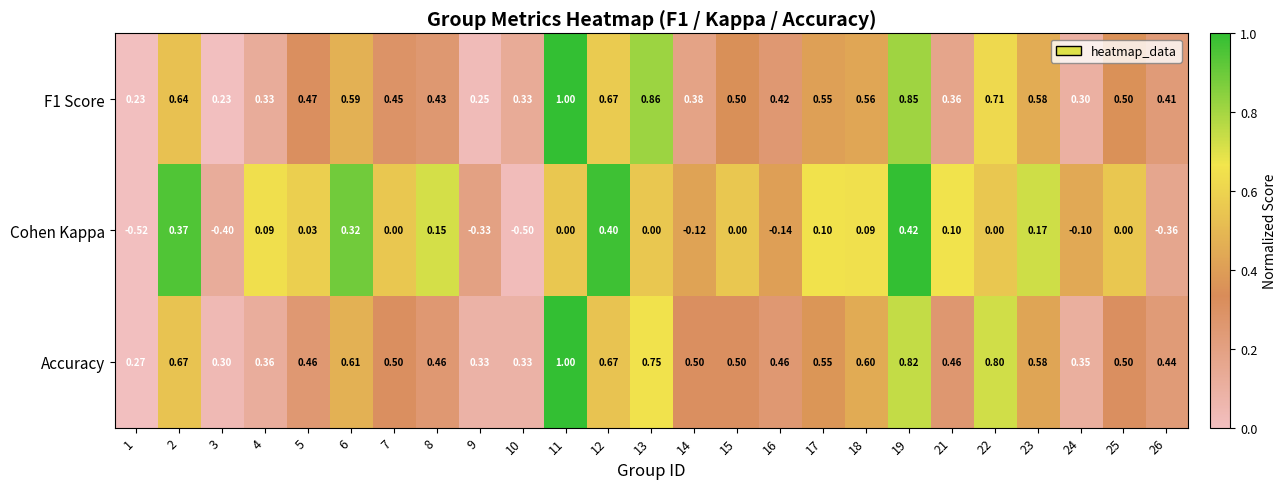

At how many categories does at least one series exceed 0?

25